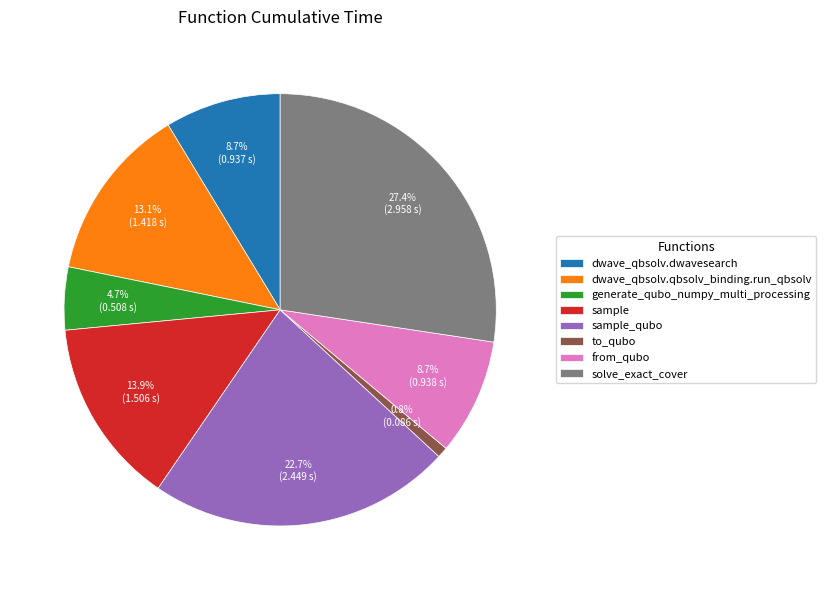

What is the largest slice in the pie chart?

solve_exact_cover